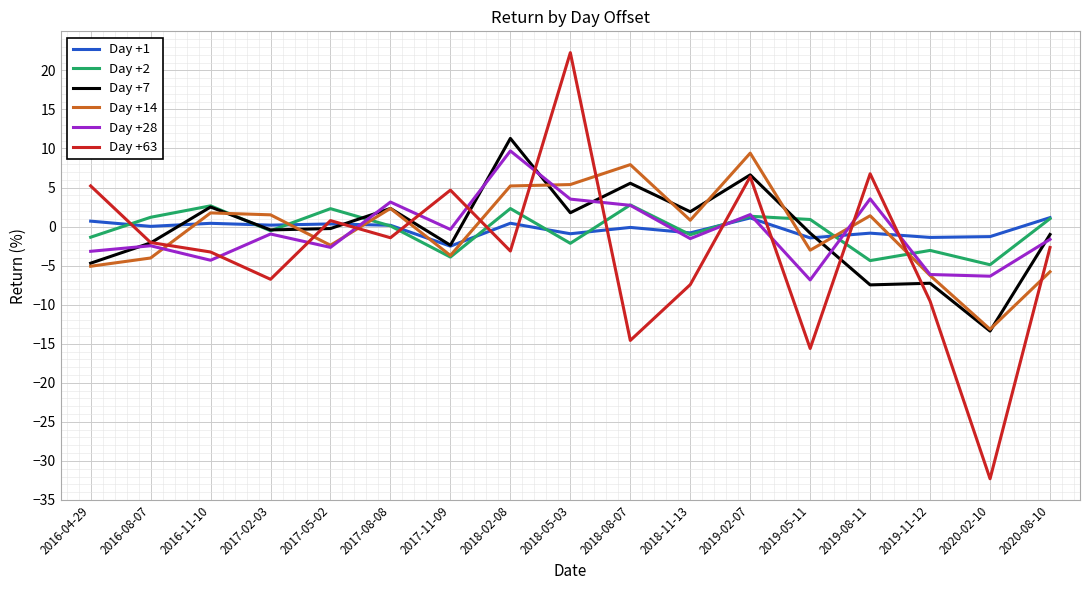

Does the chart have visible grid lines?

Yes